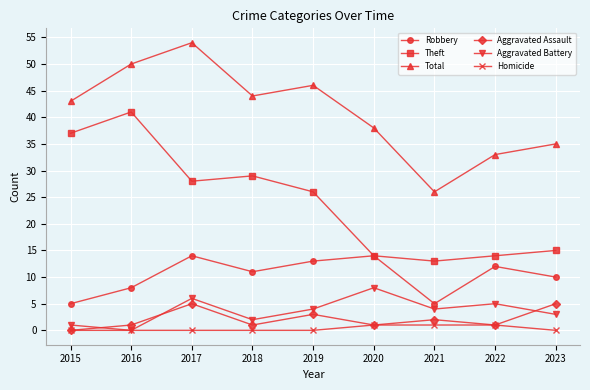

What value does the Robbery series have at 2019?

13